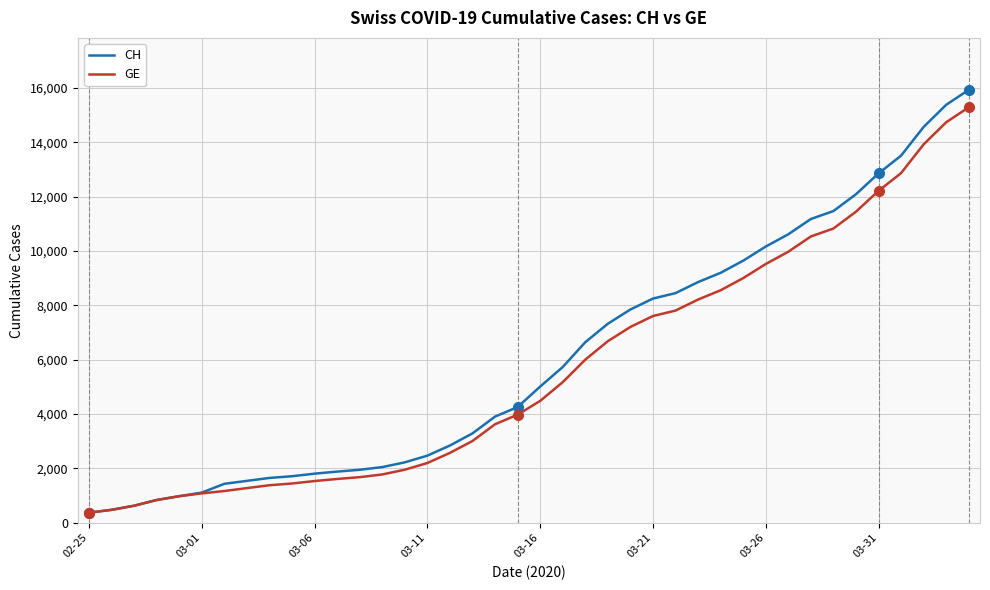

Which series has the largest range (max minus min)?

CH